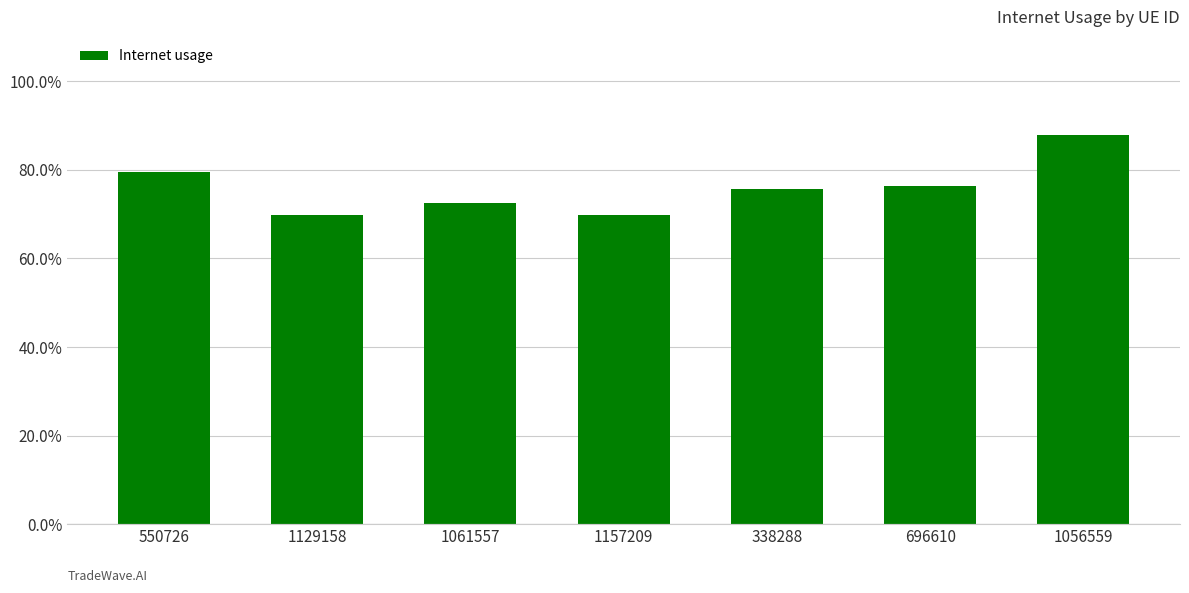

The chart shows a value of 0.9 at 1056559. True or false?

True